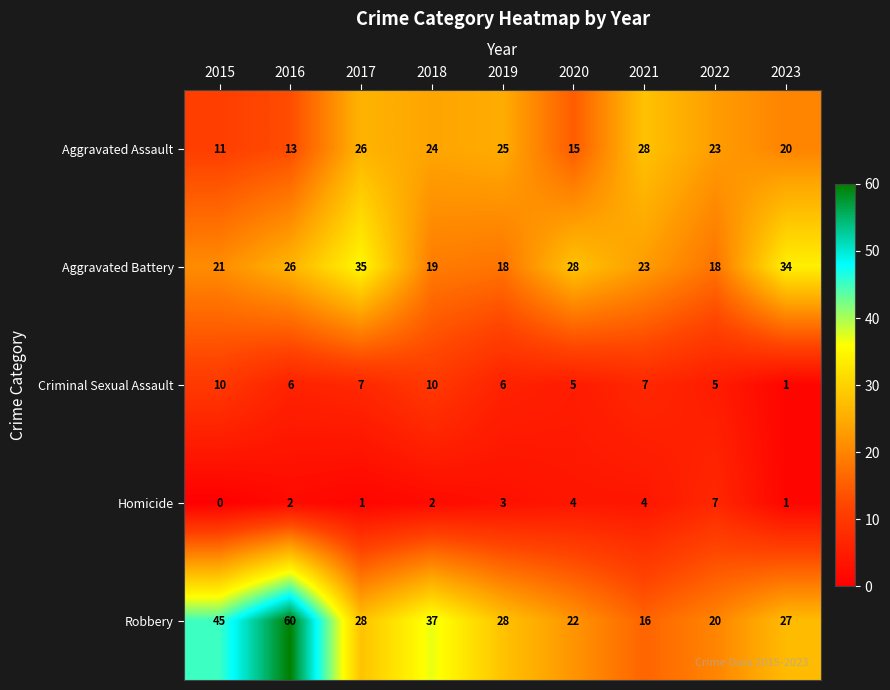

Count the number of categories in the chart.

9